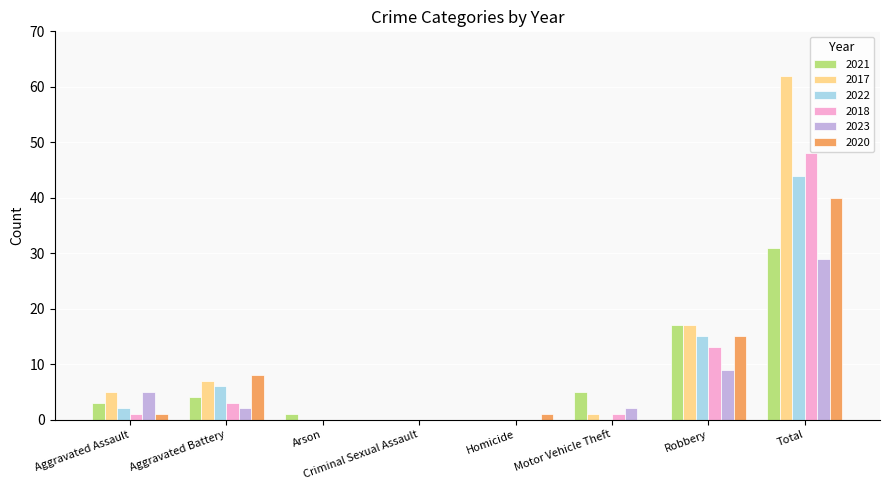

The value of 2023 at Robbery is 9. True or false?

True